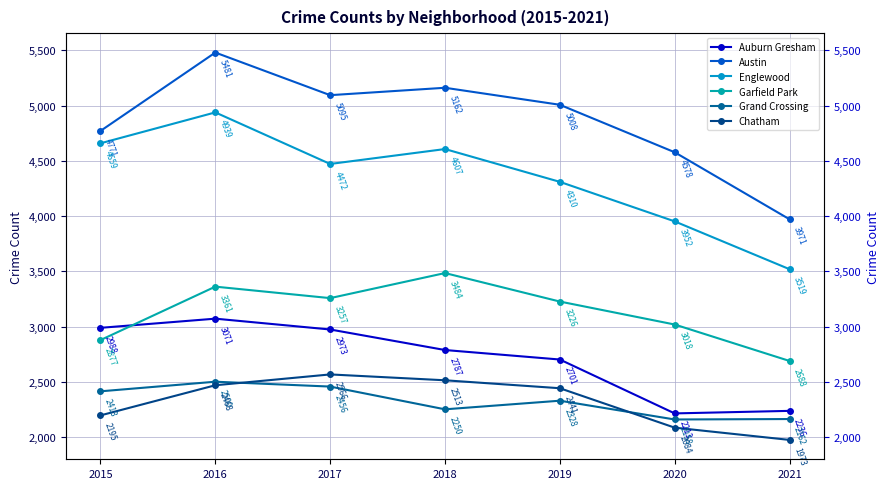

Which series has the largest range (max minus min)?

Austin